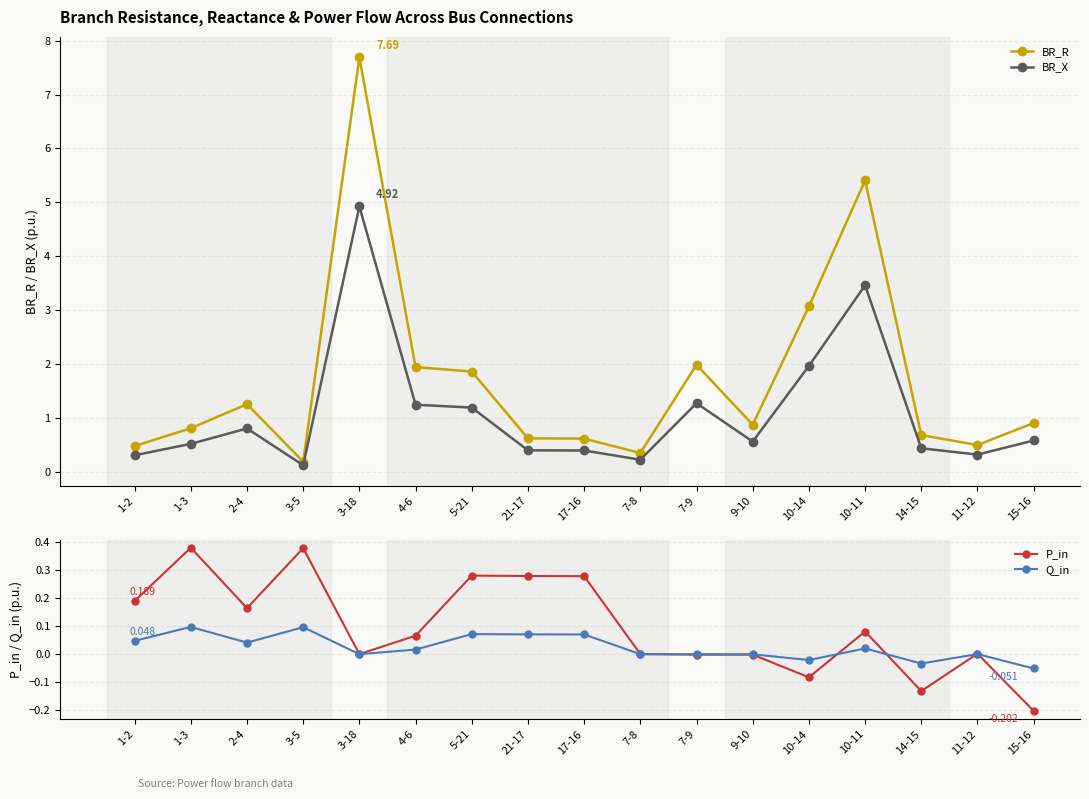

Rank the categories by BR_R value from lowest to highest.

3-5, 7-8, 1-2, 11-12, 17-16, 21-17, 14-15, 1-3, 9-10, 15-16, 2-4, 5-21, 4-6, 7-9, 10-14, 10-11, 3-18